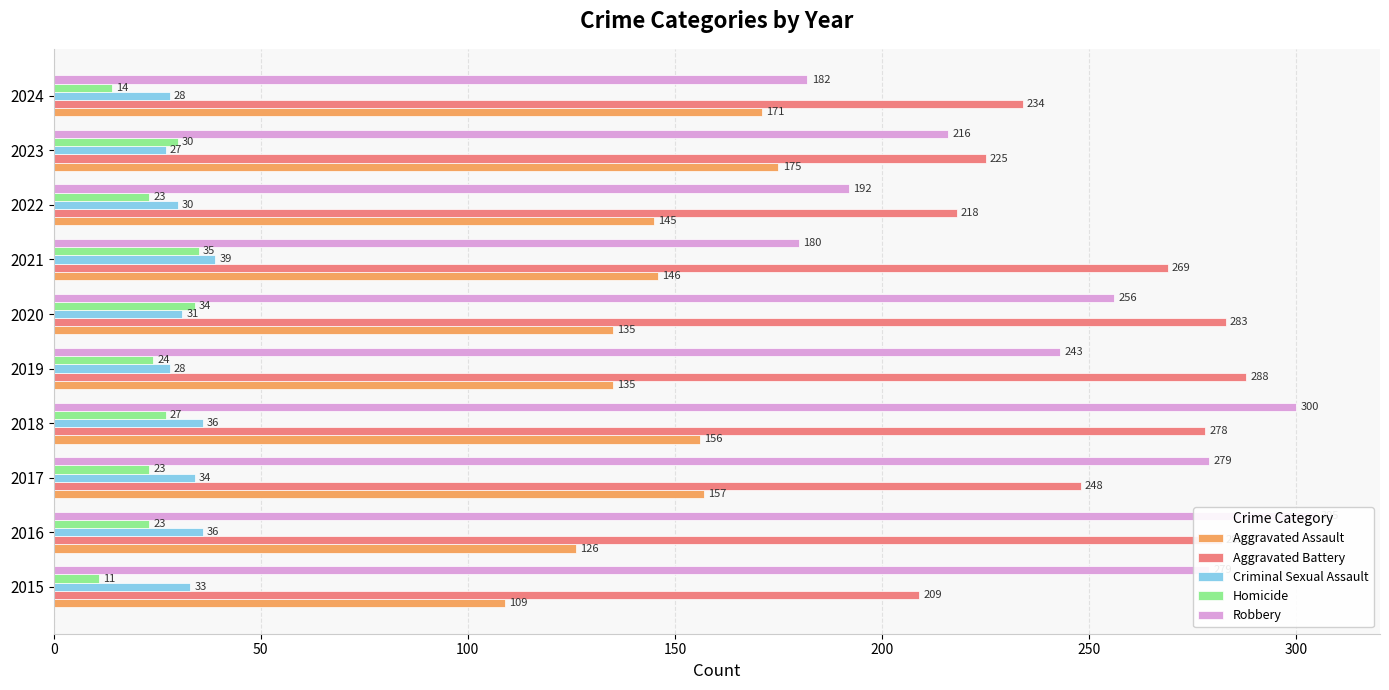

Reading left to right, what are all the values shown in this chart?

Aggravated Assault: 109	126	157	156	135	135	146	145	175	171
Aggravated Battery: 209	282	248	278	288	283	269	218	225	234
Criminal Sexual Assault: 33	36	34	36	28	31	39	30	27	28
Homicide: 11	23	23	27	24	34	35	23	30	14
Robbery: 279	305	279	300	243	256	180	192	216	182